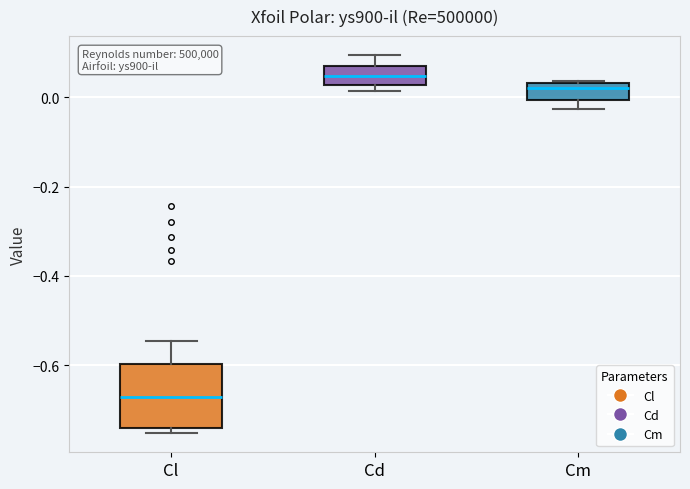

Which box has the lowest median line?

Cl